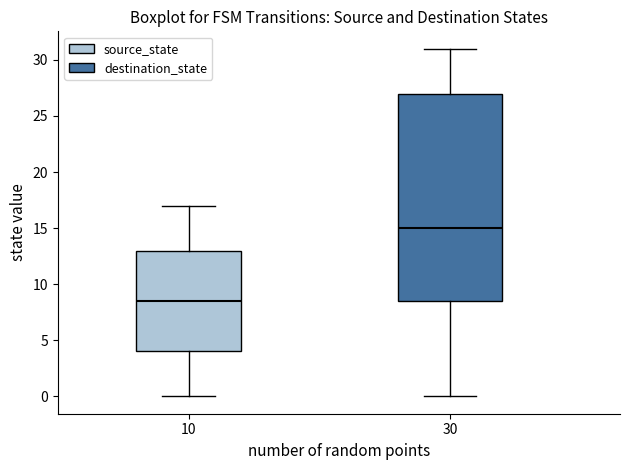

Comparing the boxes themselves (not the whiskers), which one is the tallest?

30